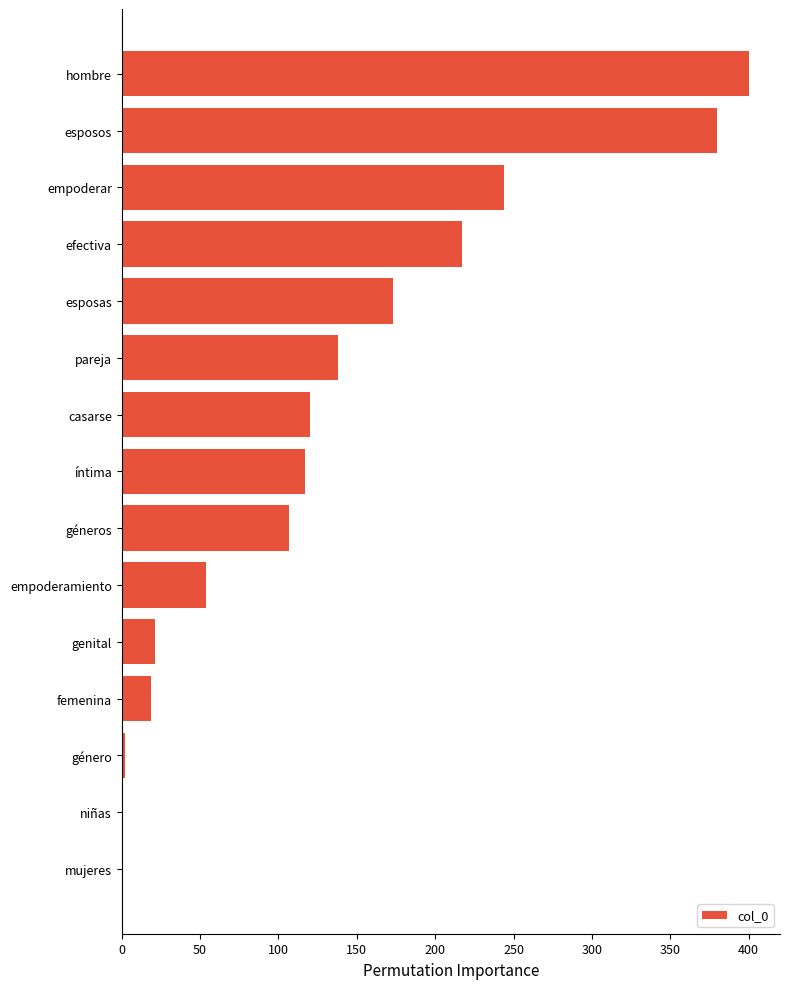

Between femenina and mujeres, which is larger?

femenina